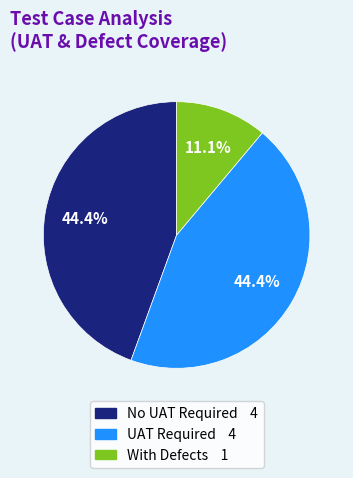

Which category has the smallest portion of the pie?

With Defects 1